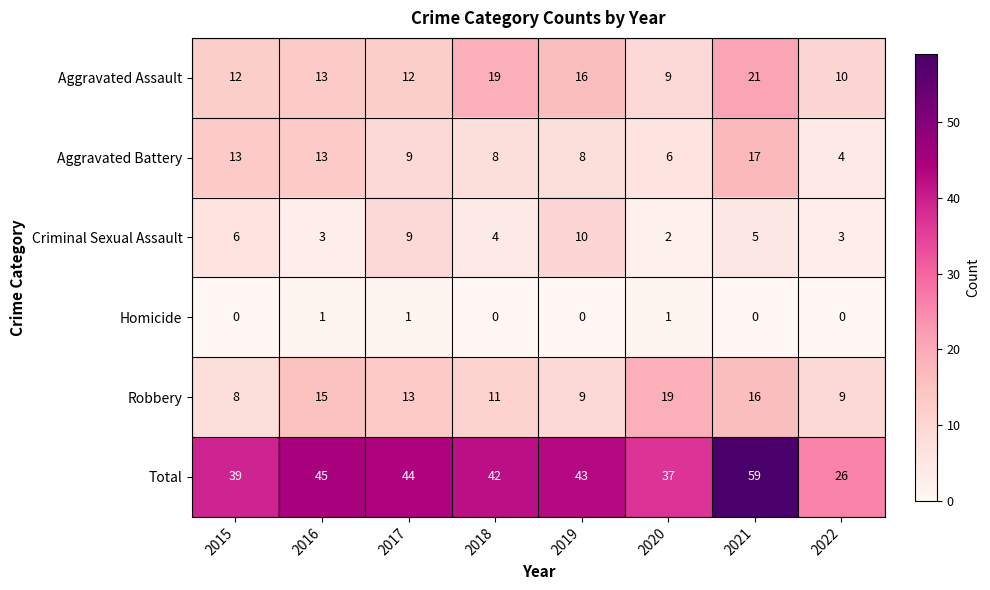

The value of Homicide at 2017 is 0. True or false?

False